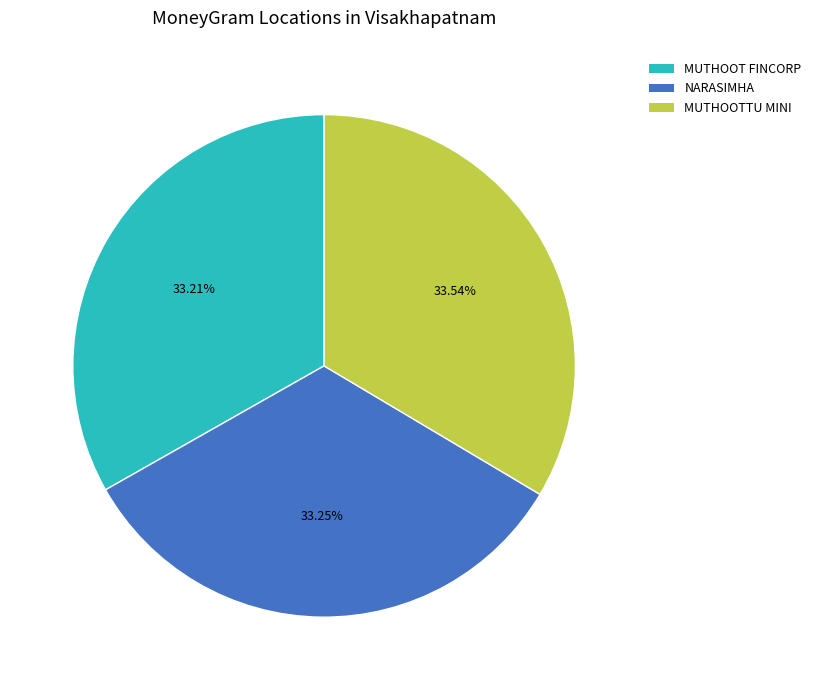

To the nearest percent, what is the average slice percentage?

33%